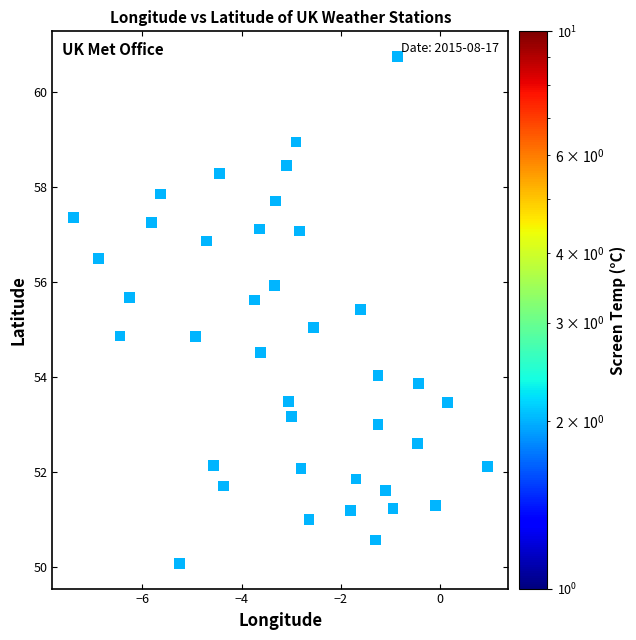

What is the range of X values (max minus min)?

8.4